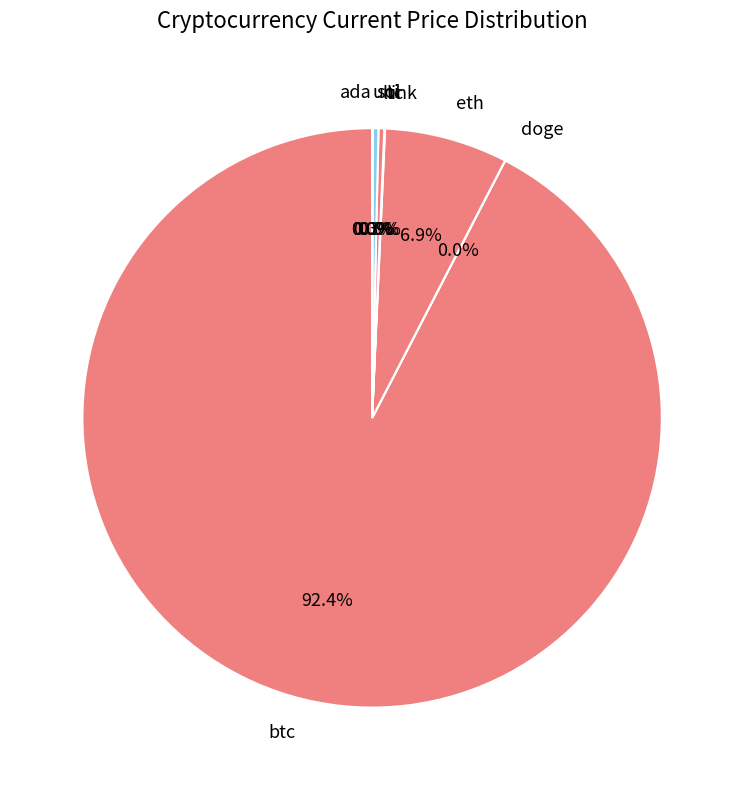

What is the largest slice in the pie chart?

btc